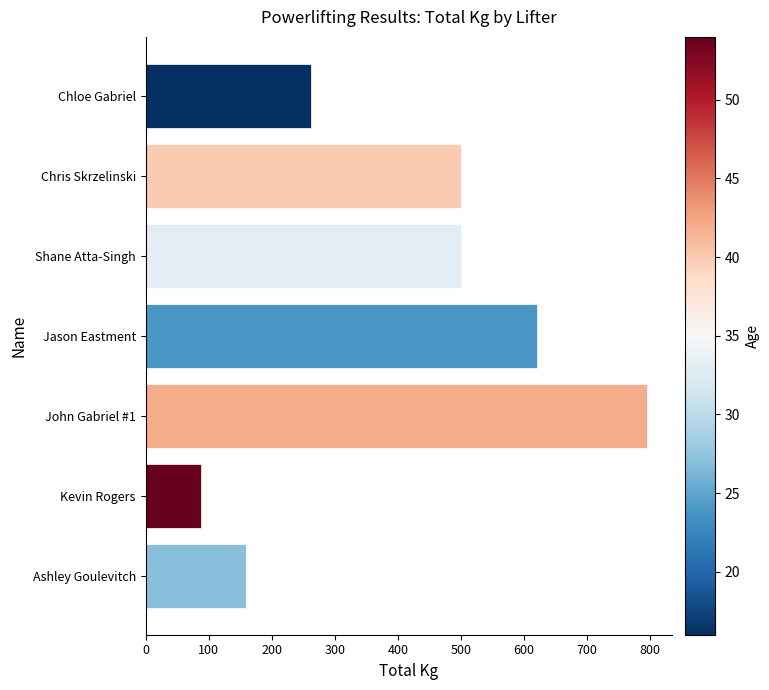

What is the average value?

417.9